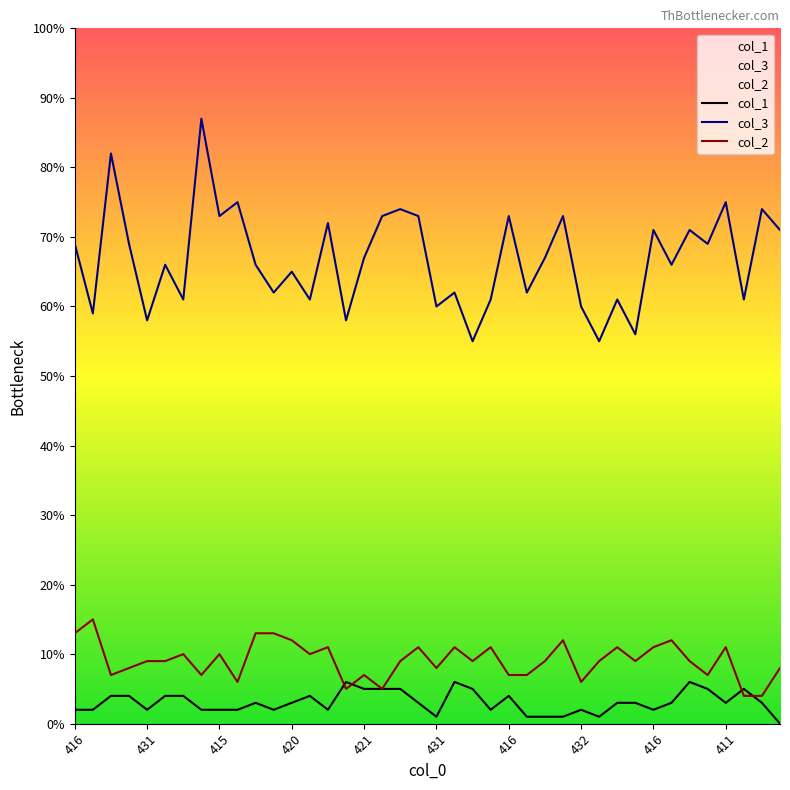

What is the label of the 39th point from the left?

38